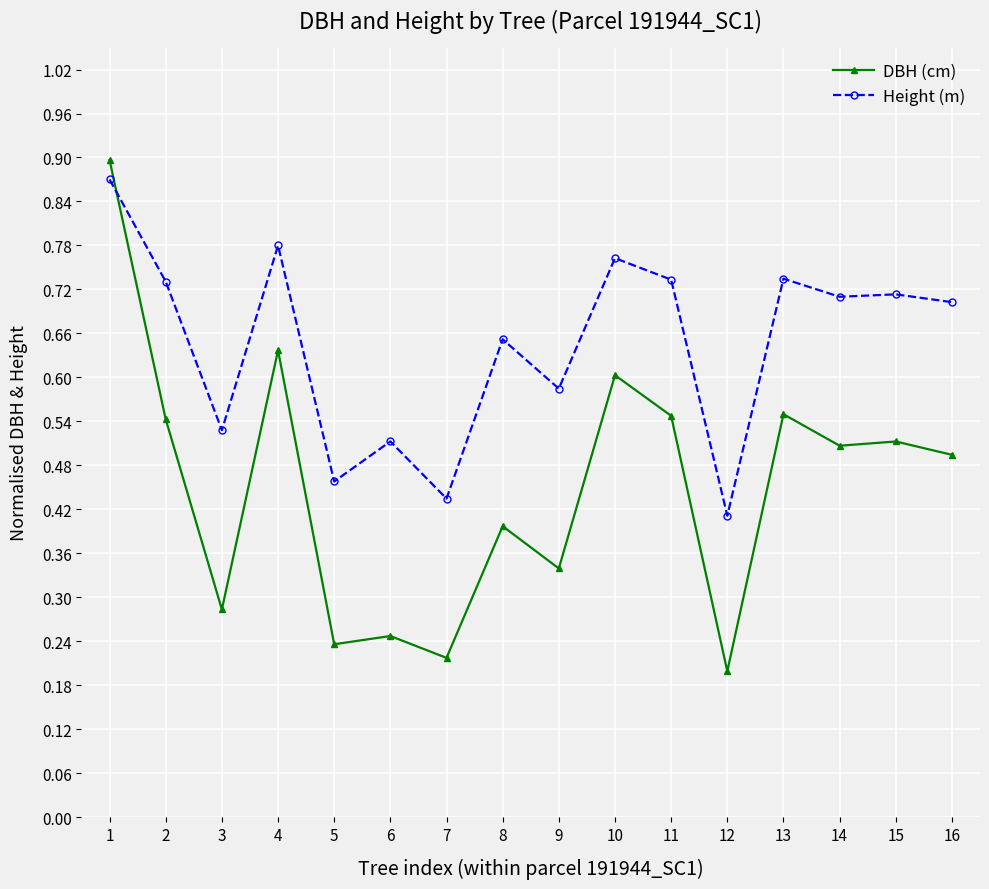

How many series are shown in this chart?

2